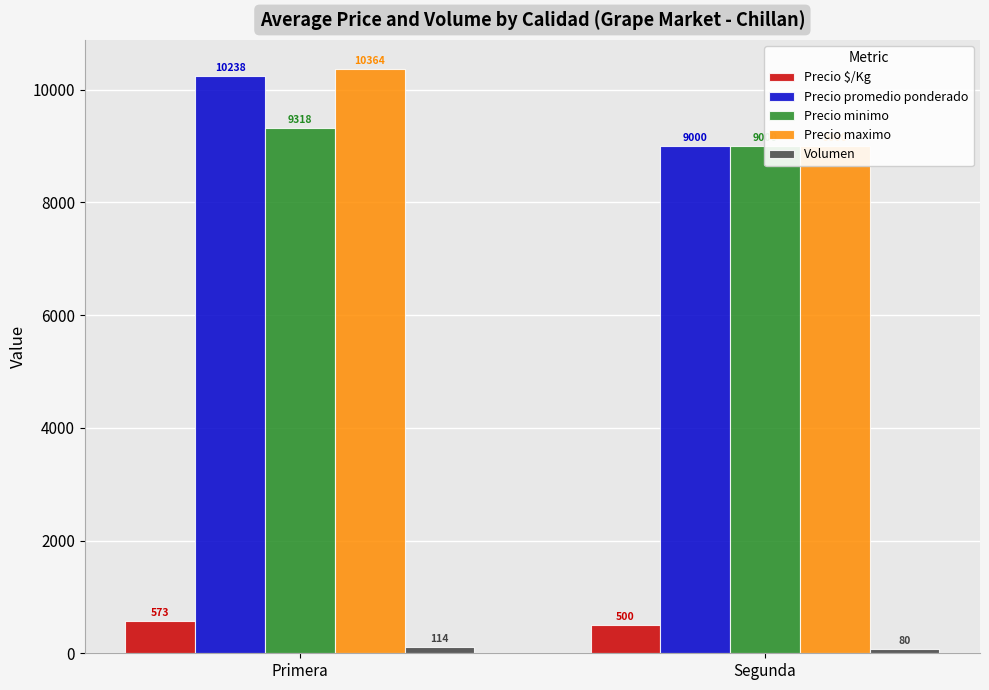

What is the label of the 2nd bar from the right?

Primera